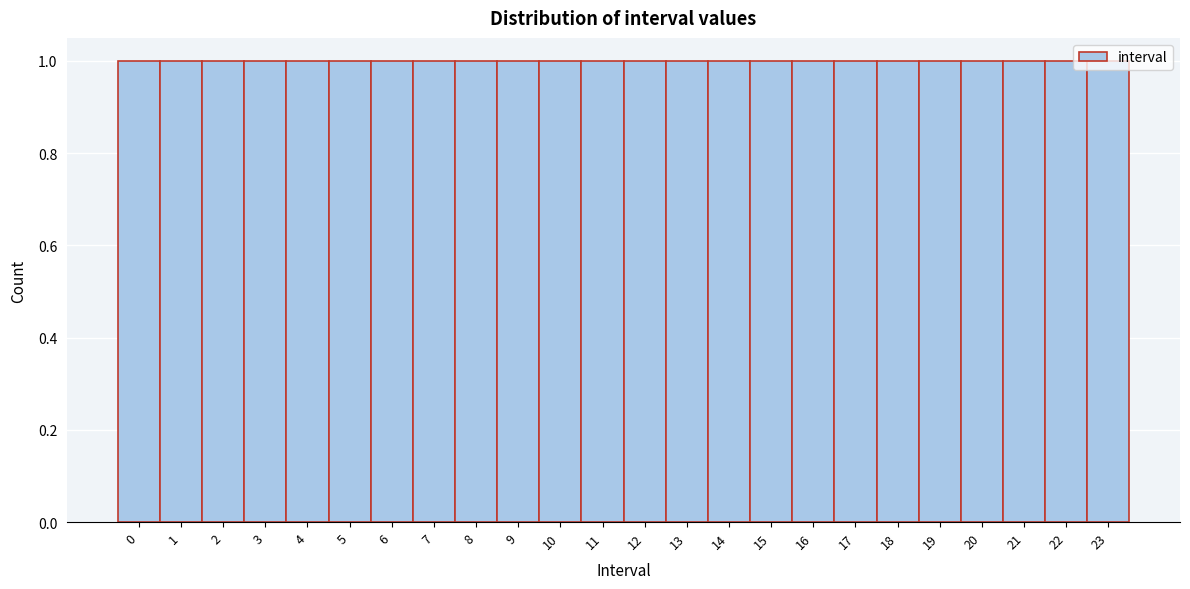

What is the height of the bar covering 11.5 to 12.5 on the x-axis? The values are not printed on the chart, so give them approximately, as read against the axis.

1